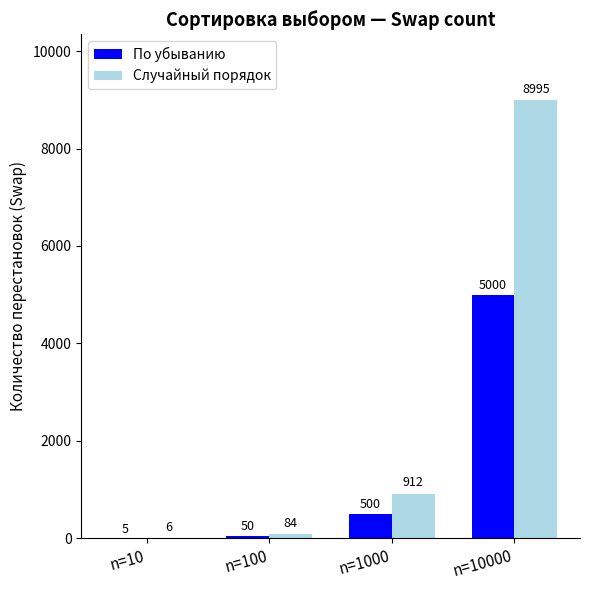

Which series changed the most between n=100 and n=10000?

Случайный порядок